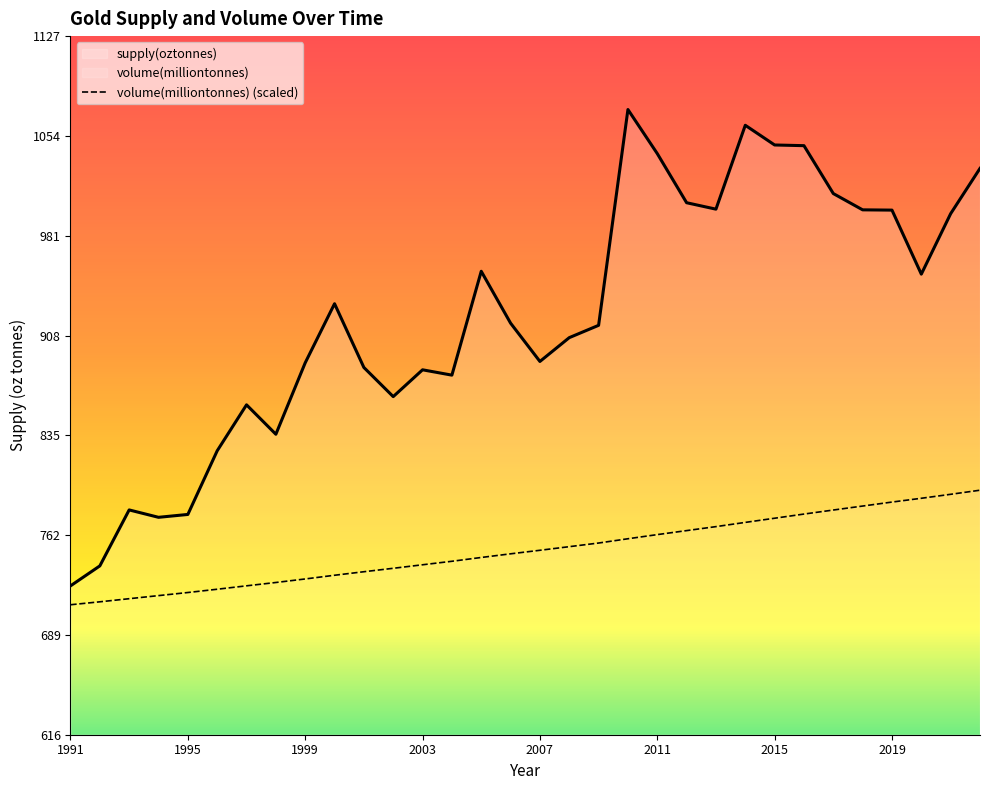

Which series has the largest total across all categories?

supply(oztonnes)